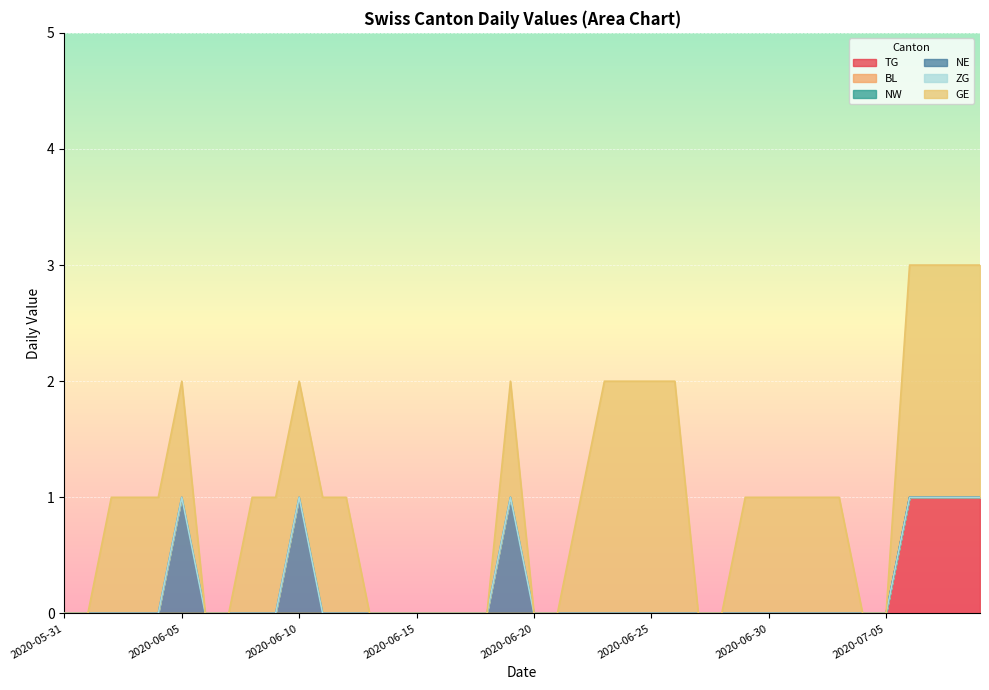

List the series in order of their peak value, lowest first.

BL, NW, ZG, TG, NE, GE